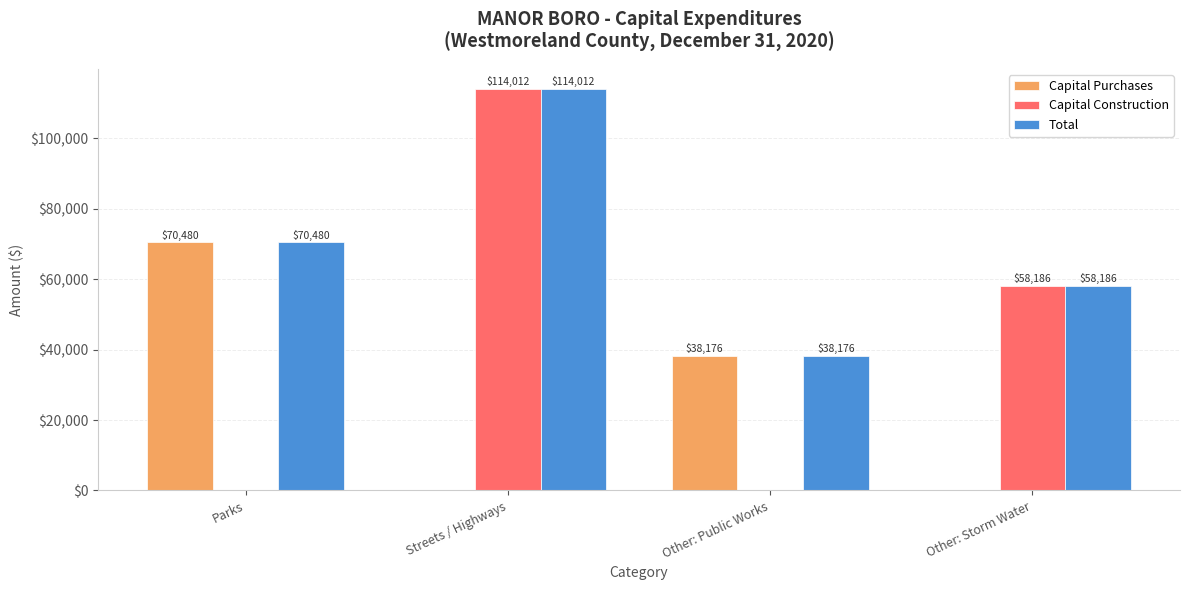

How many series are shown in this chart?

3